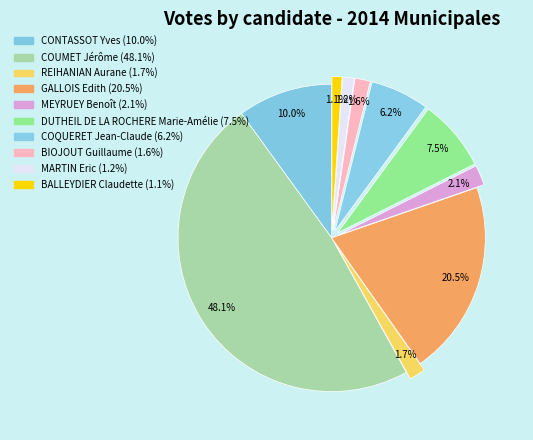

To the nearest percent, what is the difference between the BIOJOUT Guillaume and BALLEYDIER Claudette slice percentages?

1%